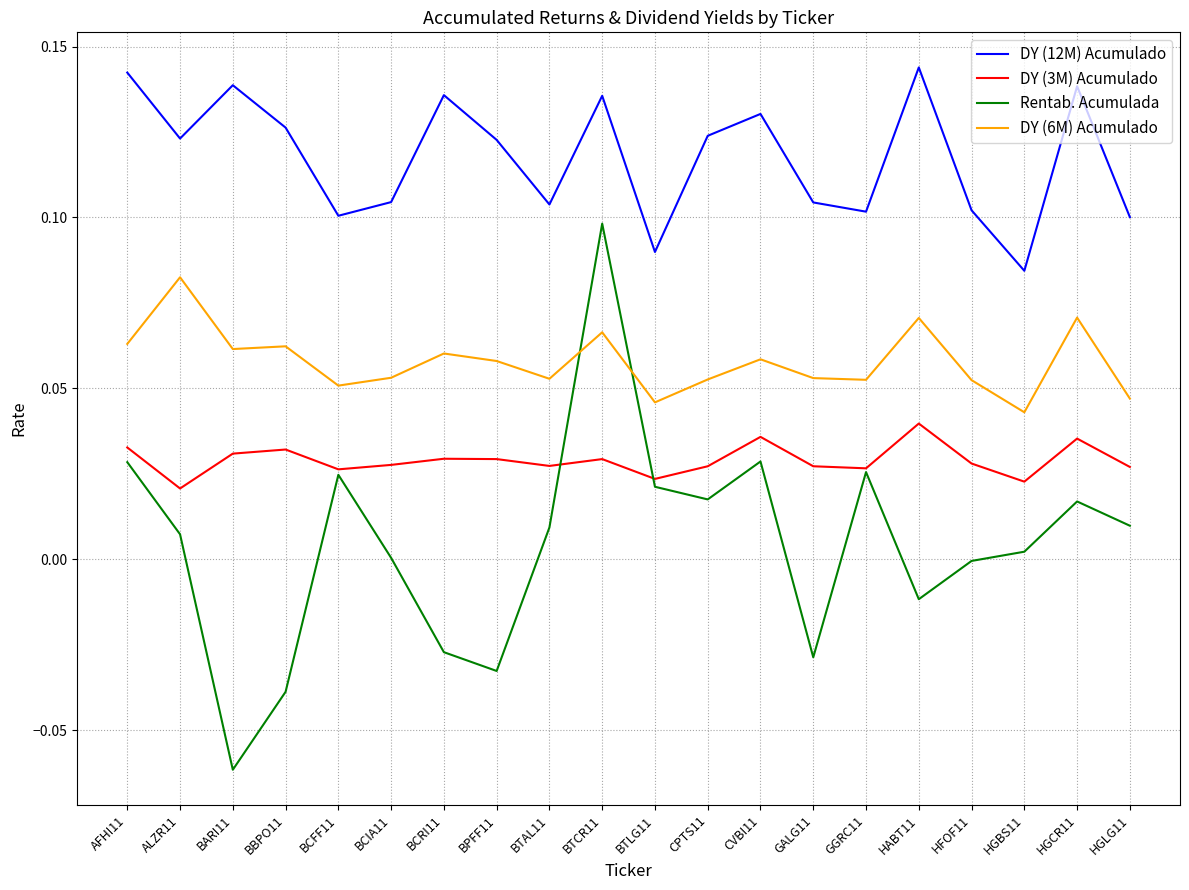

True or false: Rentab. Acumulada and DY (6M) Acumulado cross at least once.

True